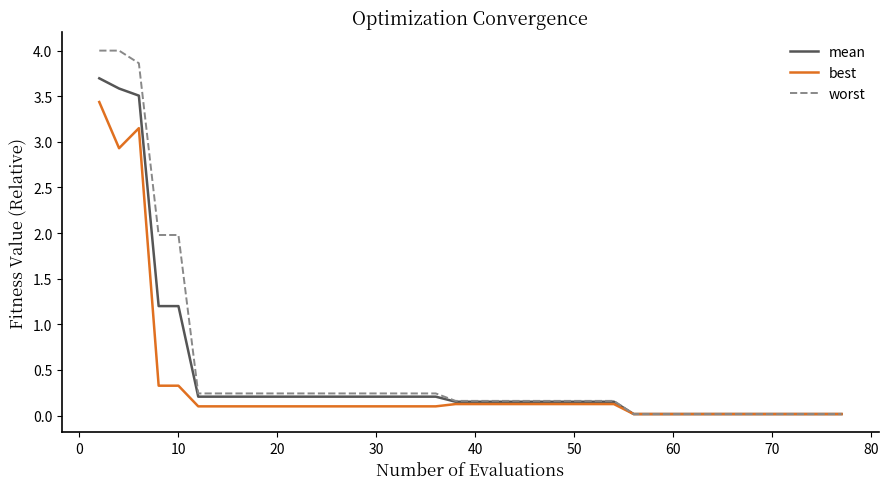

Which series has the widest spread of values?

worst